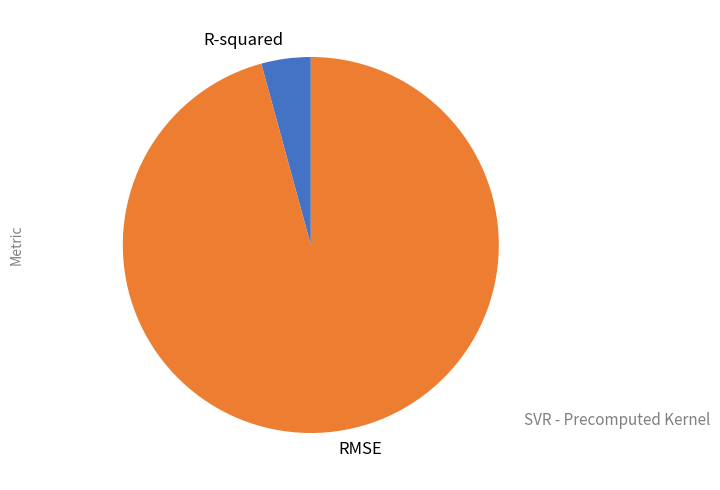

Which category has the biggest portion of the pie?

RMSE